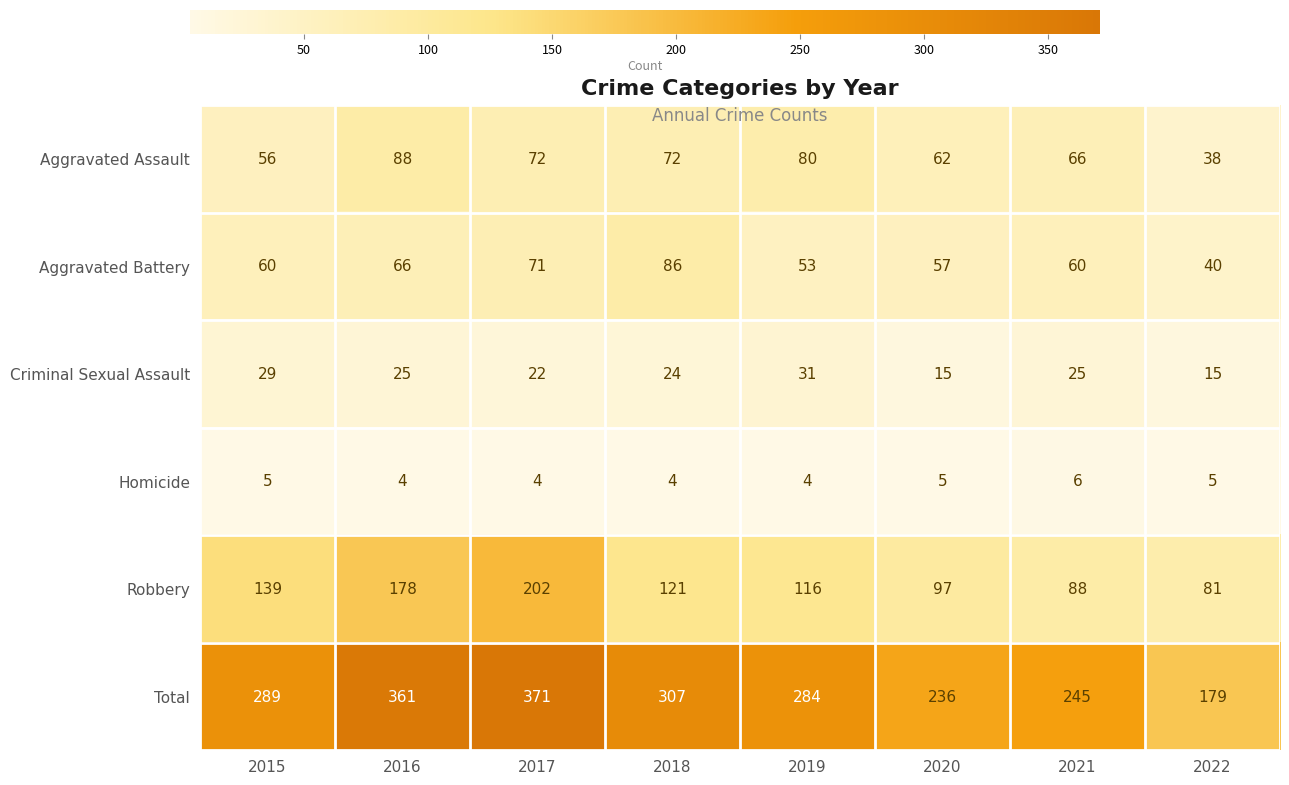

The Criminal Sexual Assault series shows 25 at 2021. True or false?

True